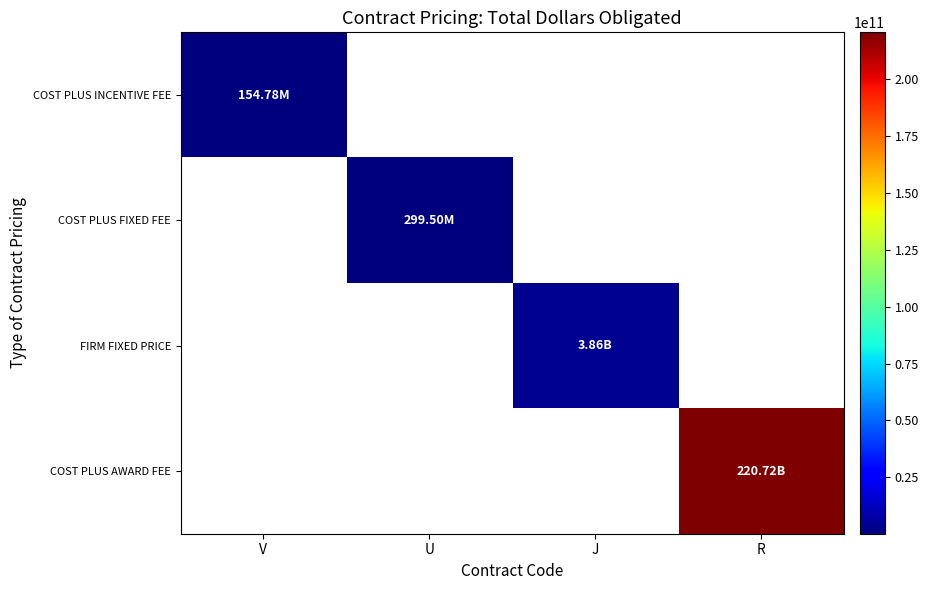

At which category does the chart reach its peak across all series?

R